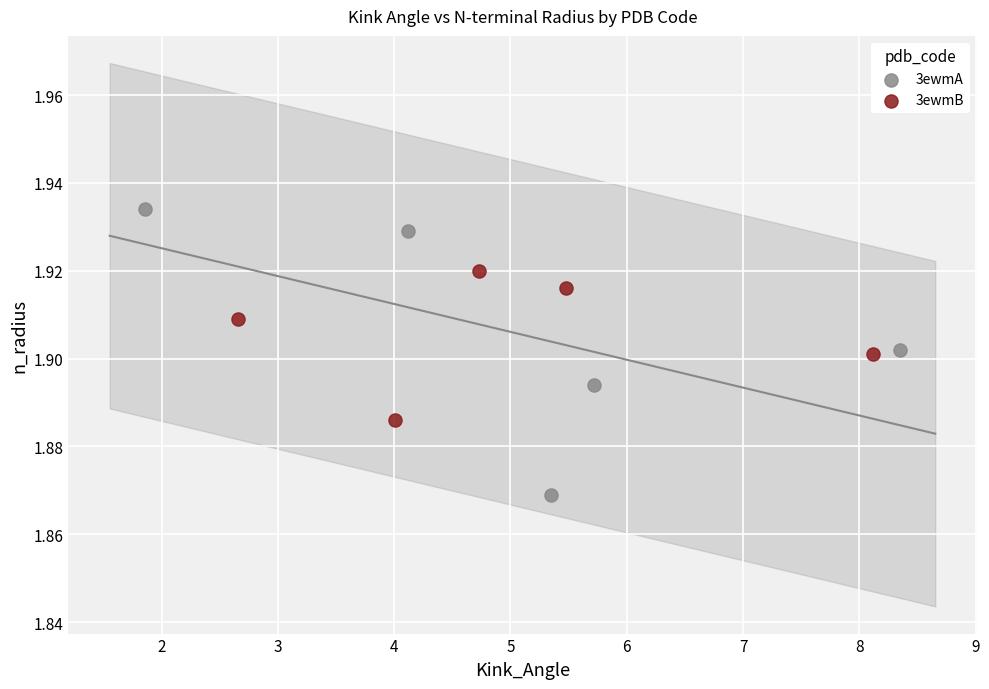

Which series has the widest spread of Y values?

3ewmA